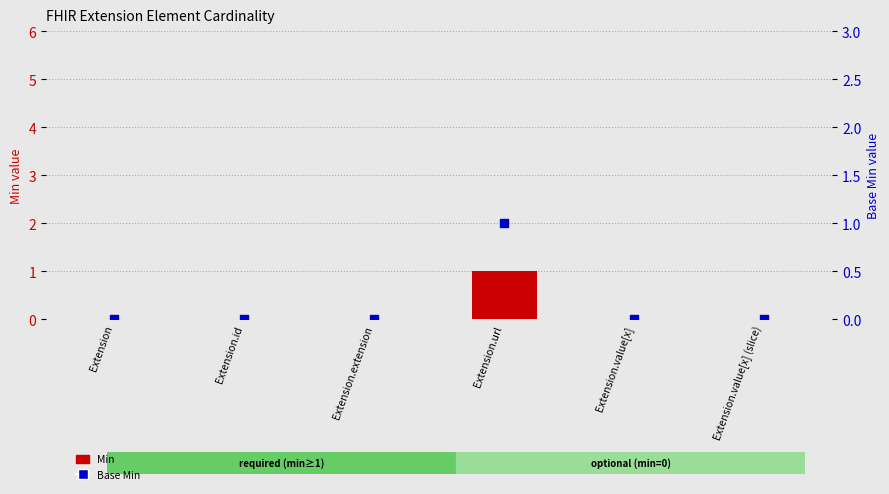

Is the value of Base Min at Extension.id greater than the value of Min at Extension.id?

No